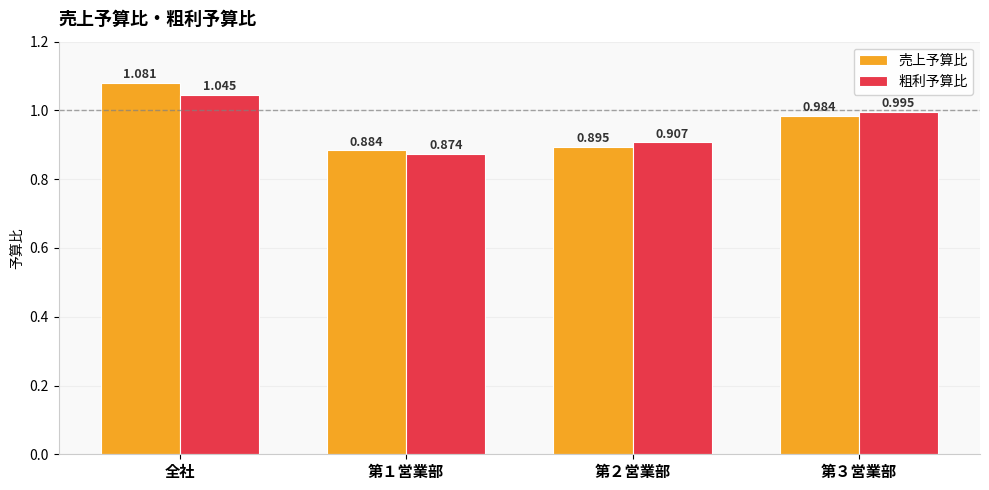

Are the bars grouped side by side (vs. stacked)?

Yes